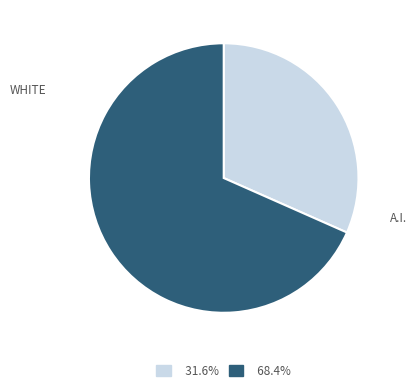

Is there a majority slice in this chart?

Yes